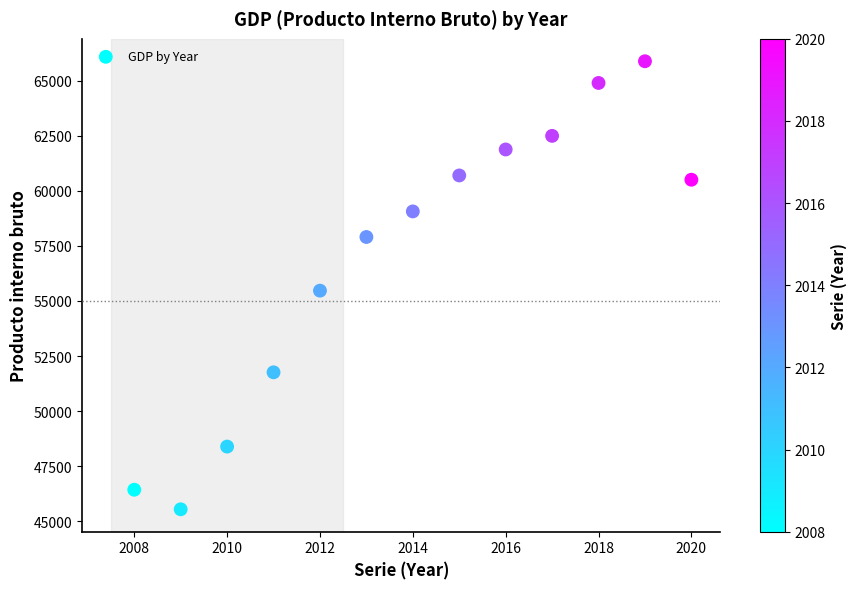

What is the range of Y values (max minus min)?

20349